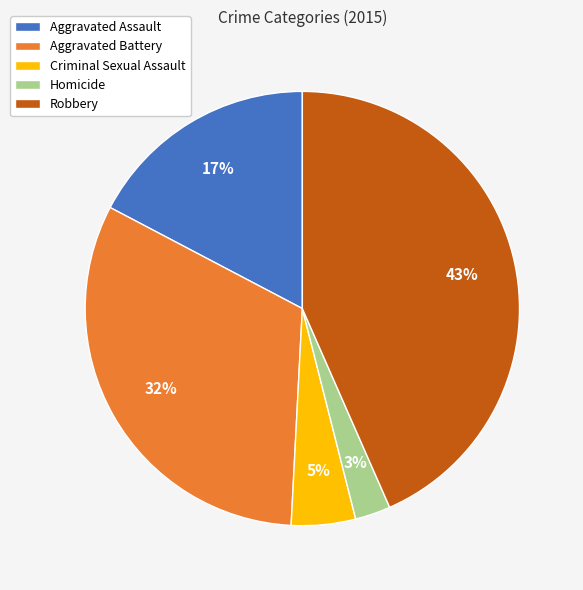

Which category has the smallest portion of the pie?

Homicide